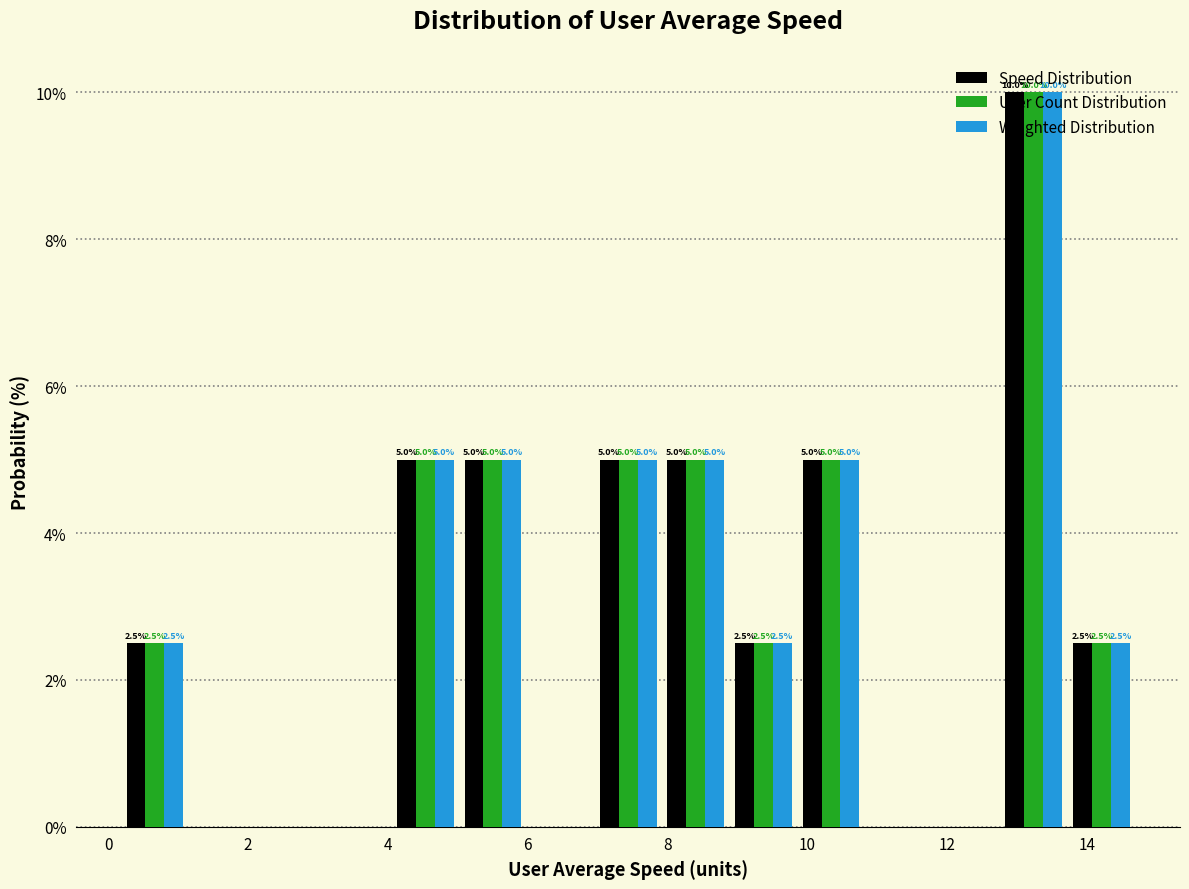

In the Weighted Distribution series, which range on the x-axis has the tallest bar?

12.8 to 13.8